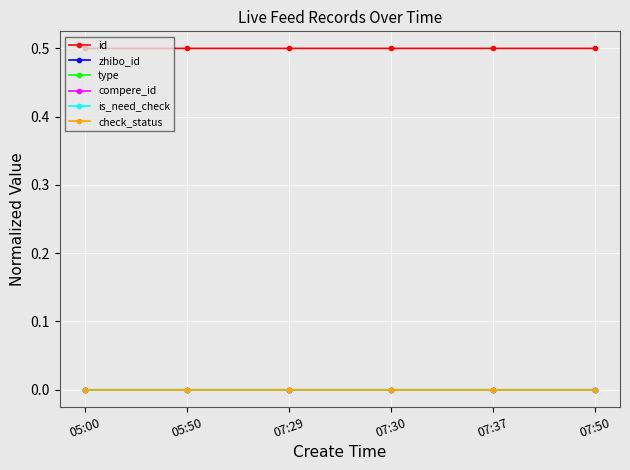

Is this an area chart (filled region under the line)?

No